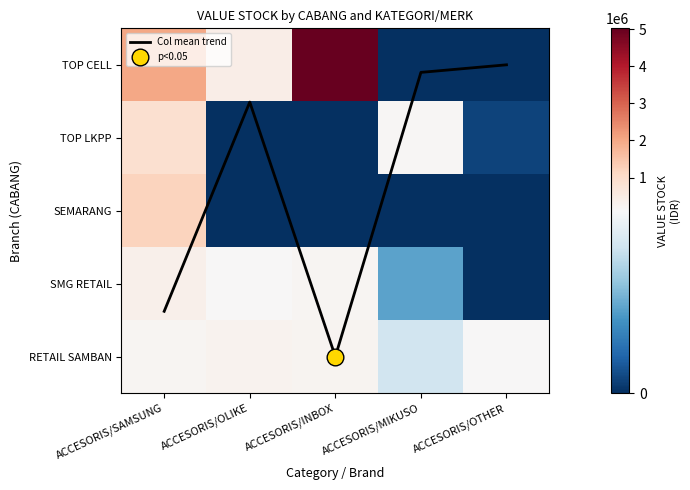

True or false: RETAIL SAMBAN has a value of 191054.8 at ACCESORIS/OTHER.

False